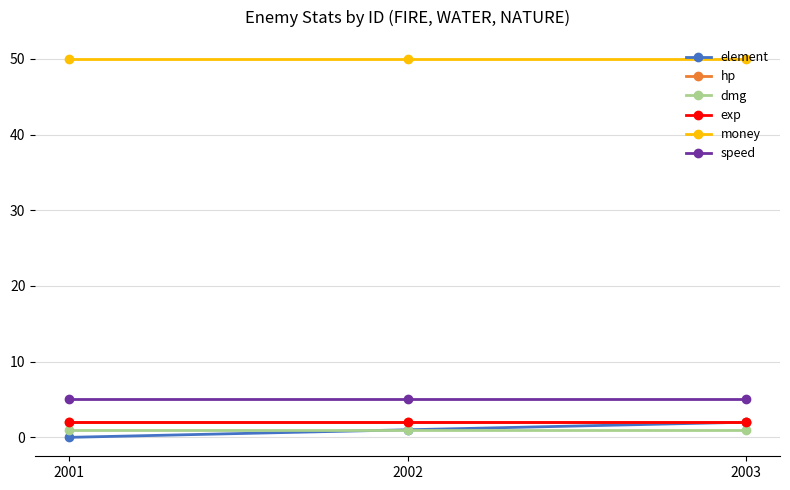

Is this an area chart (filled region under the line)?

No